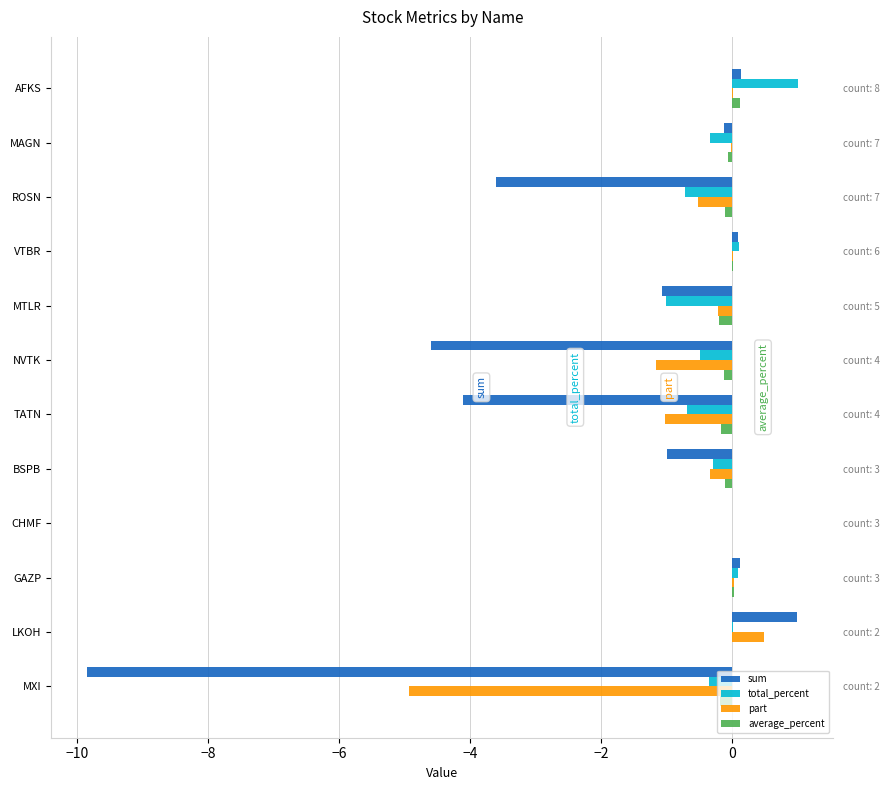

The value of total_percent at NVTK is -0.3. True or false?

False